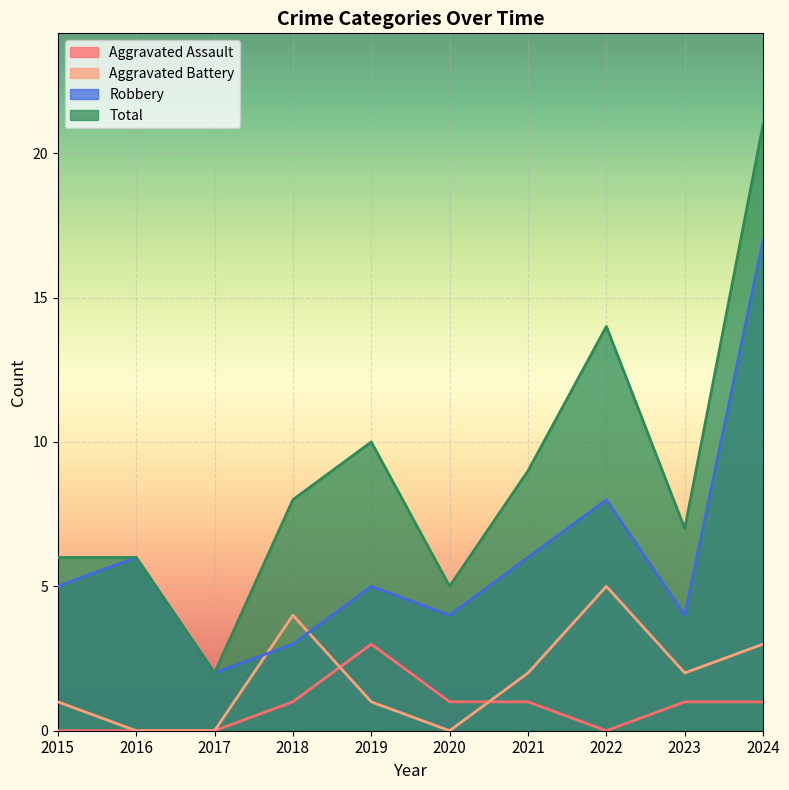

What is the difference between the highest and lowest values at 2018?

7